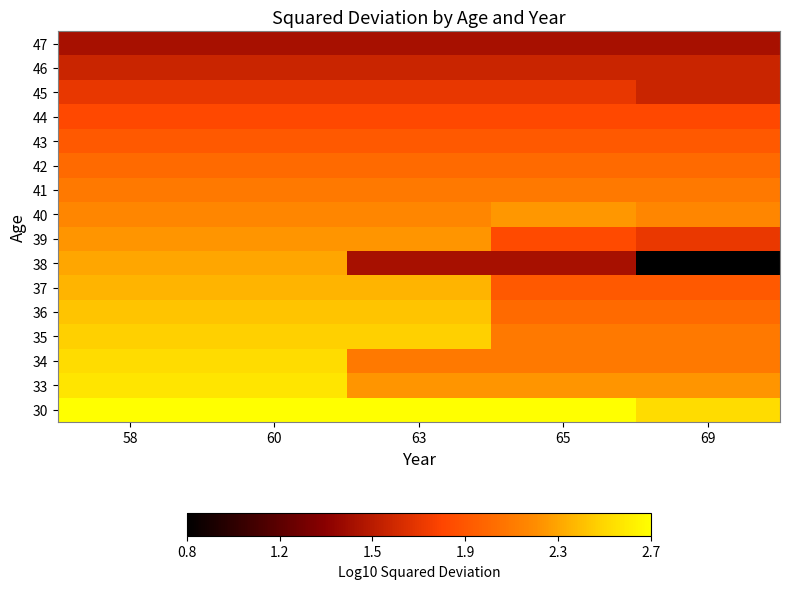

Reading right to left, list all the values displayed in this chart.

30: 69=2.5	65=2.7	63=2.7	60=2.7	58=2.7
33: 69=2.3	65=2.3	63=2.3	60=2.6	58=2.6
34: 69=2.1	65=2.1	63=2.1	60=2.5	58=2.5
35: 69=2.1	65=2.1	63=2.5	60=2.5	58=2.5
36: 69=2.0	65=2.0	63=2.4	60=2.4	58=2.4
37: 69=2.0	65=2.0	63=2.4	60=2.4	58=2.4
38: 69=0.8	65=1.5	63=1.5	60=2.3	58=2.3
39: 69=1.8	65=1.9	63=2.3	60=2.3	58=2.3
40: 69=2.2	65=2.3	63=2.2	60=2.2	58=2.2
41: 69=2.1	65=2.1	63=2.1	60=2.1	58=2.1
42: 69=2.0	65=2.0	63=2.0	60=2.0	58=2.0
43: 69=2.0	65=2.0	63=2.0	60=2.0	58=2.0
44: 69=1.9	65=1.9	63=1.9	60=1.9	58=1.9
45: 69=1.6	65=1.7	63=1.7	60=1.7	58=1.7
46: 69=1.6	65=1.6	63=1.6	60=1.6	58=1.6
47: 69=1.5	65=1.5	63=1.5	60=1.5	58=1.5